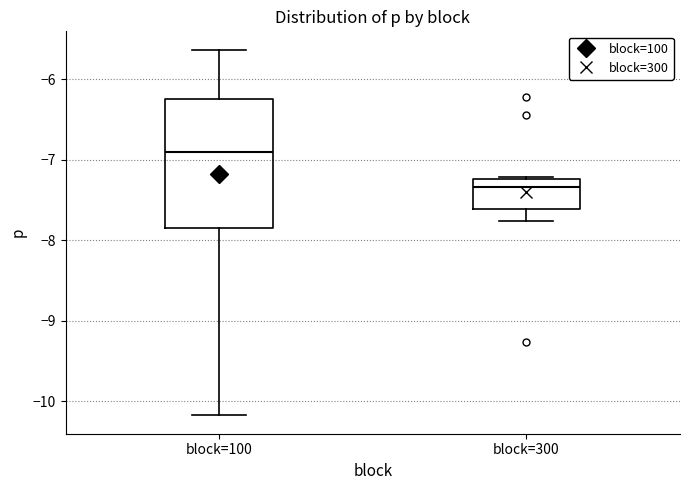

Which box is the tallest, from its lower edge to its upper edge?

block=100